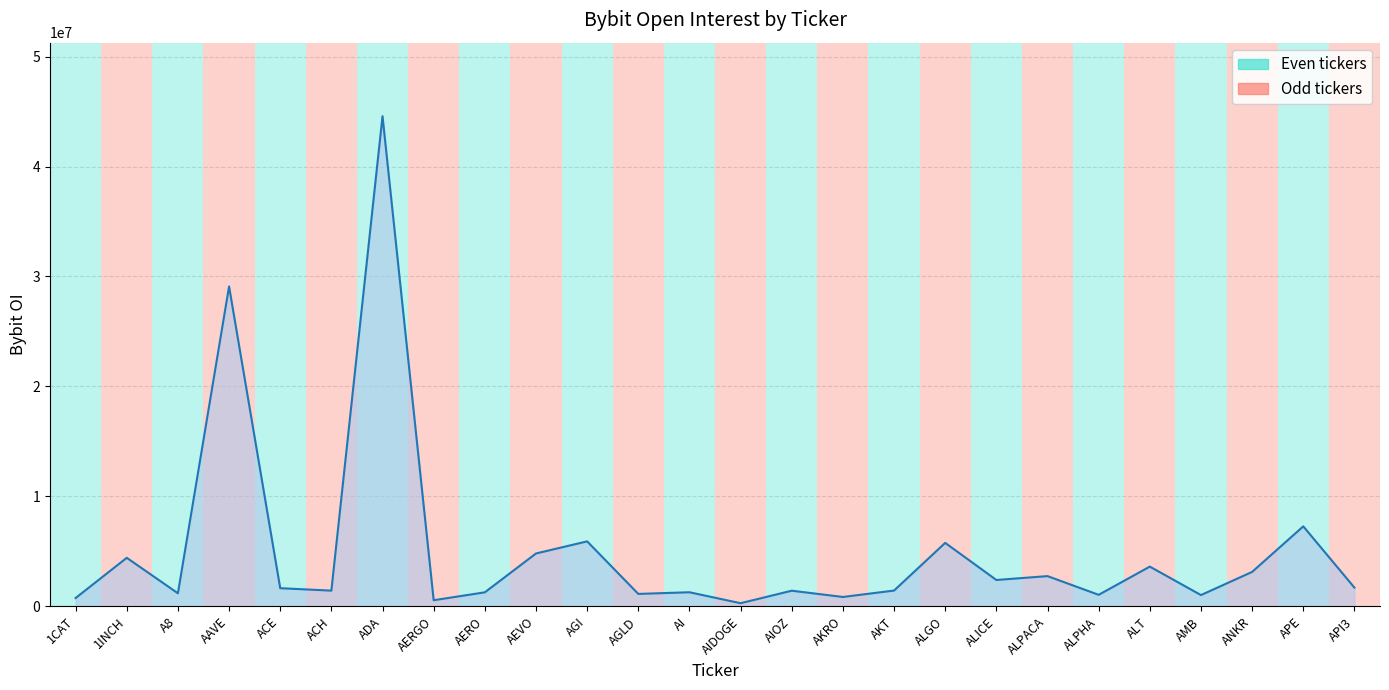

Where is the first local maximum?

1INCH